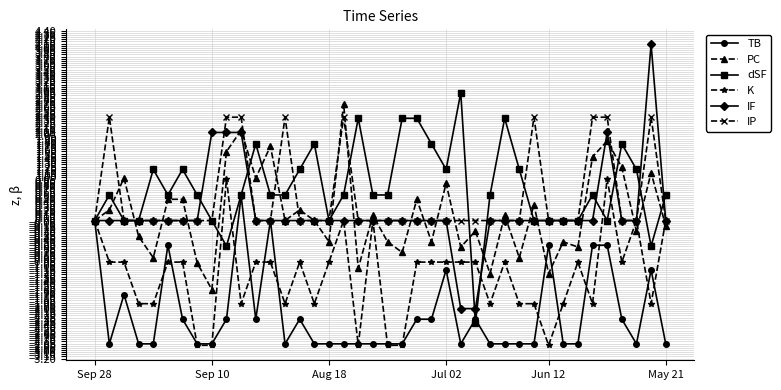

What are all the series names shown in the legend?

TB, PC, dSF, K, IF, IP